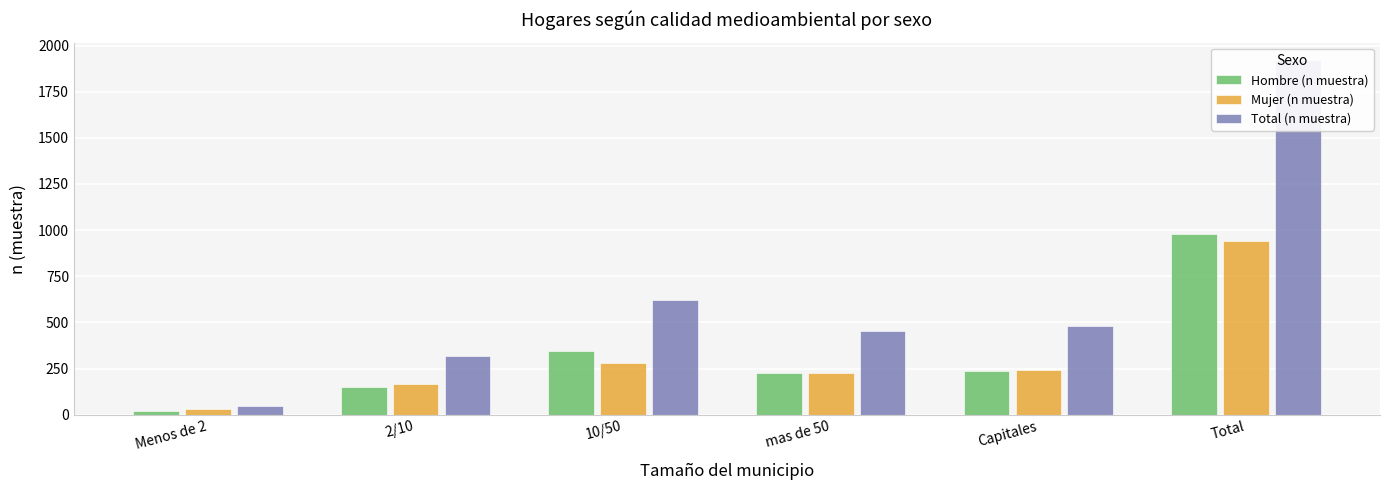

At which category is the sum across all series the highest?

Total